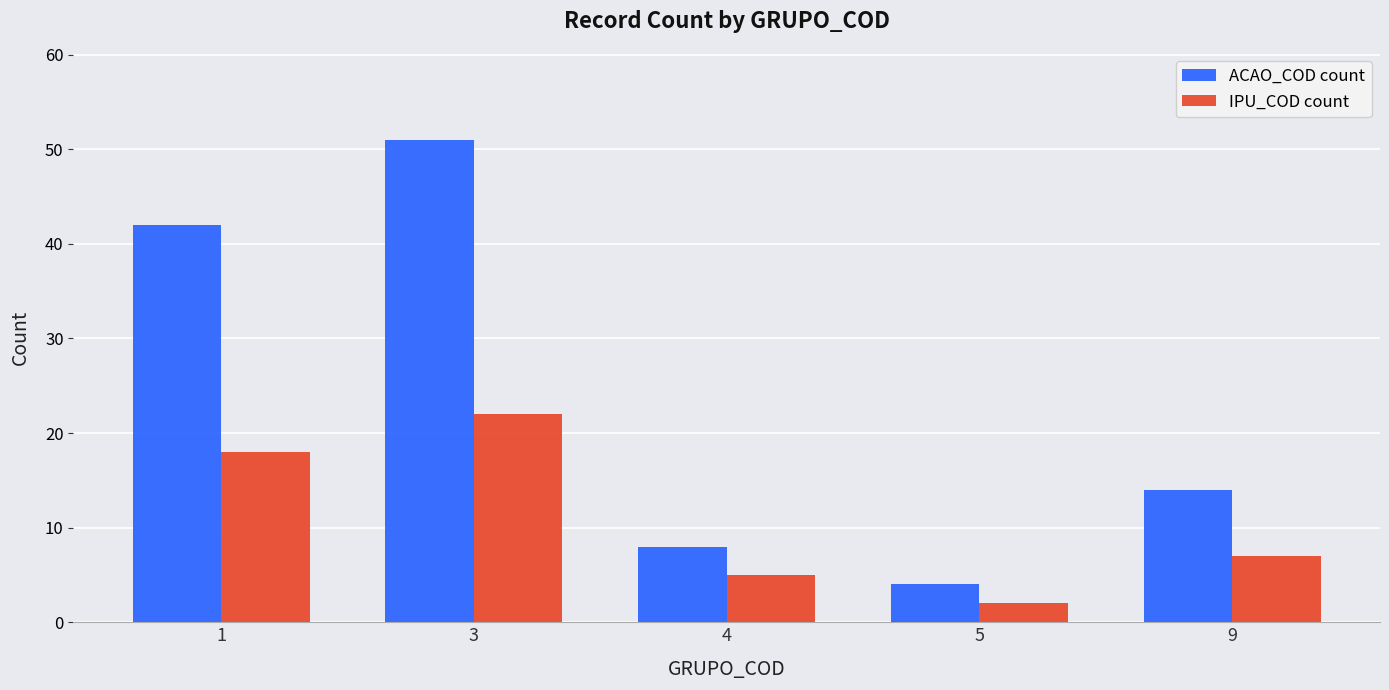

Rank the series by their maximum value, from highest to lowest.

ACAO_COD count, IPU_COD count